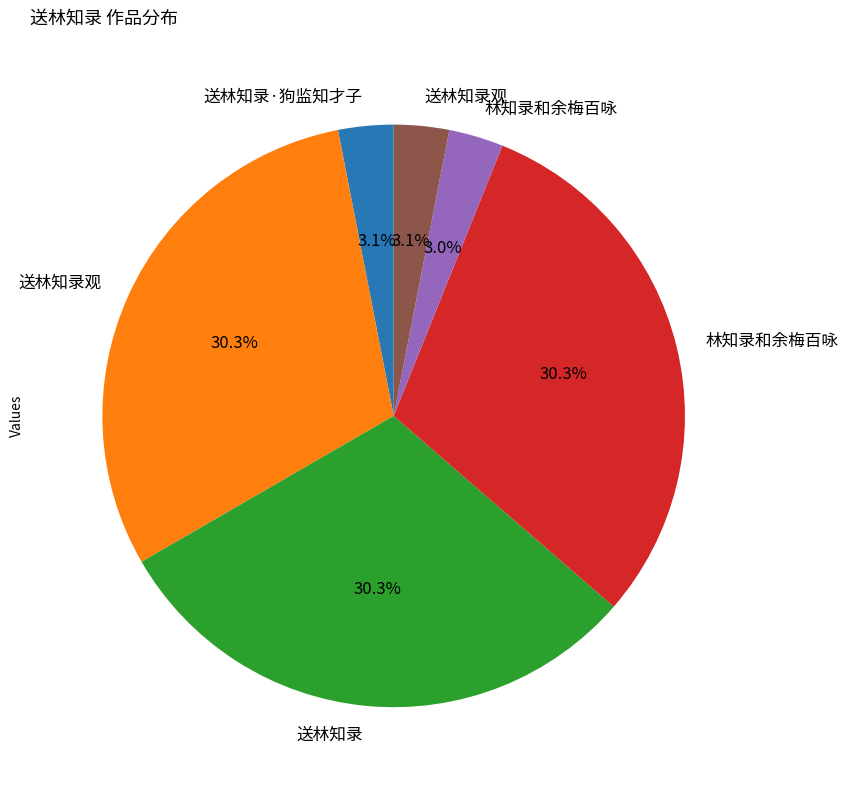

Does any single category account for the majority?

No